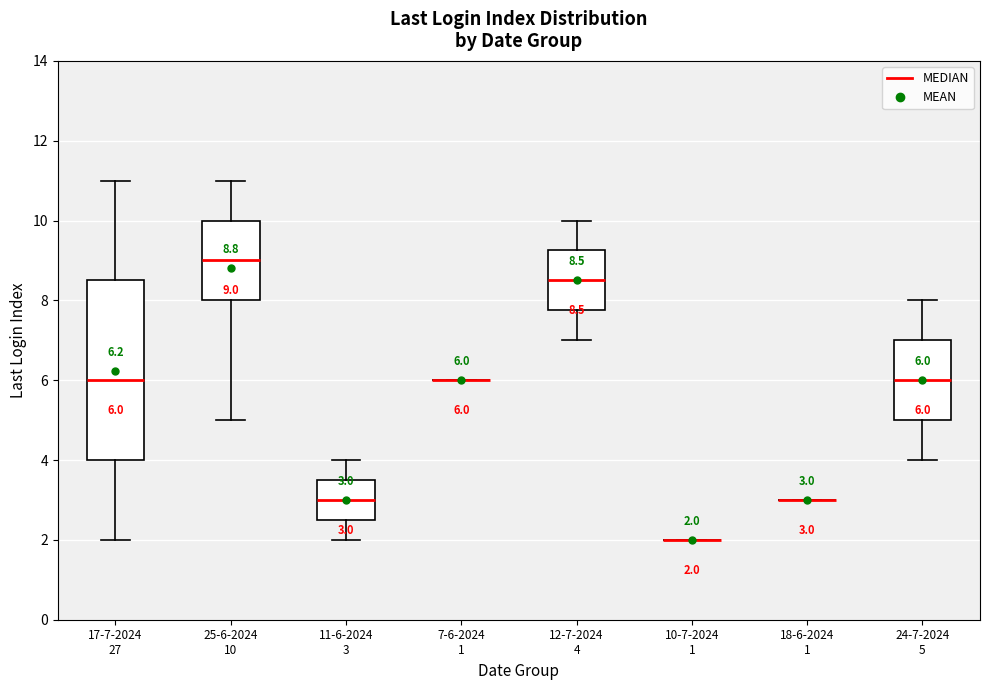

Which box is the tallest, from its lower edge to its upper edge?

17-7-2024 27